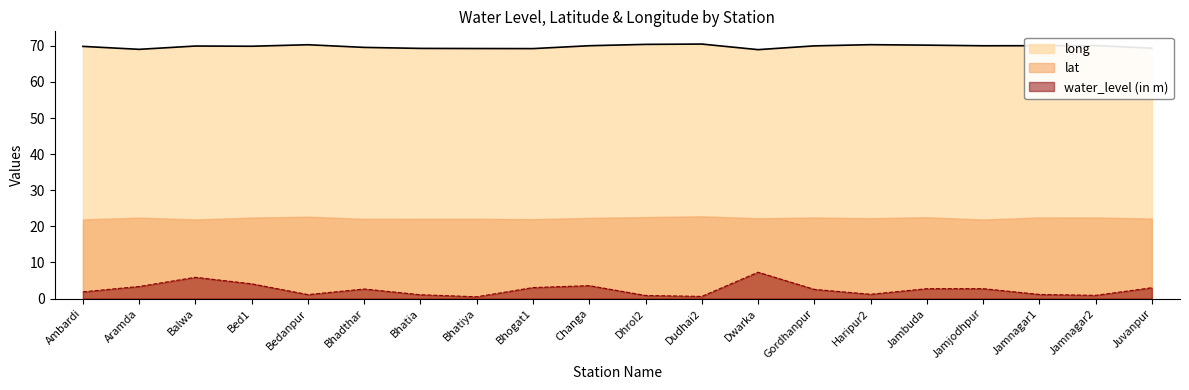

What are all the series names shown in the legend?

long, lat, water_level (in m)